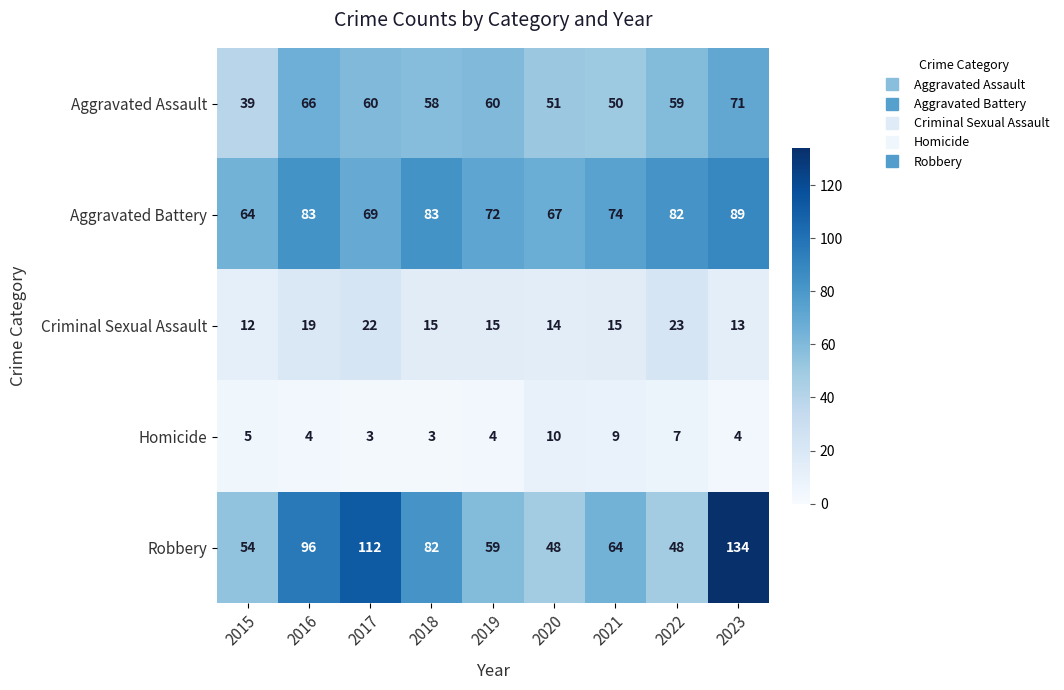

Which series has the largest total across all categories?

Robbery